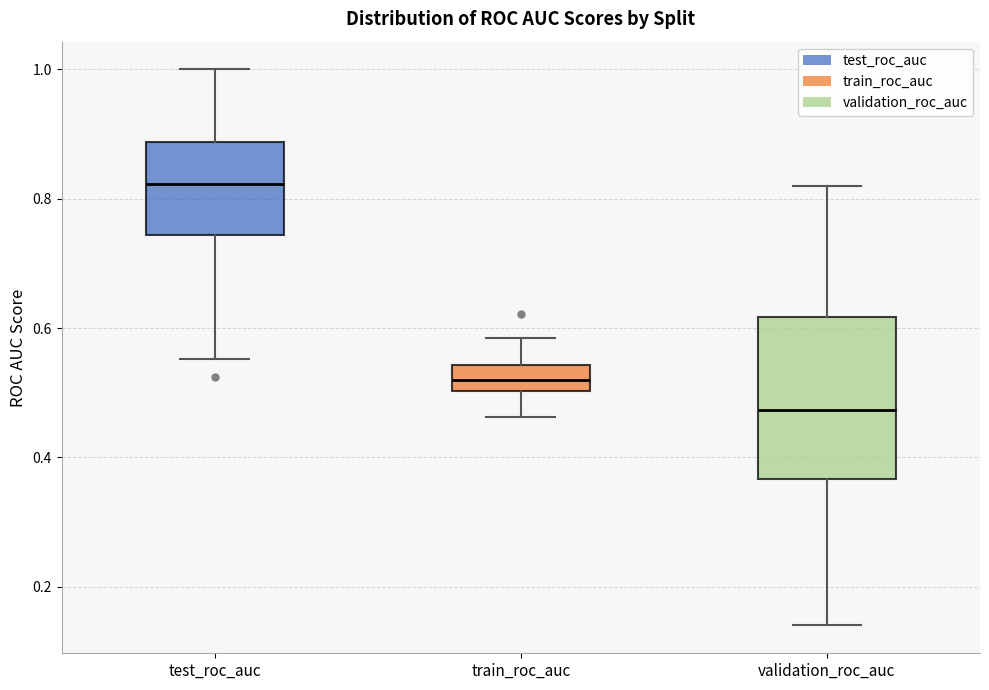

Where is the lower edge of the box for test_roc_auc on the y-axis? The values are not printed on the chart, so give them approximately, as read against the axis.

0.74